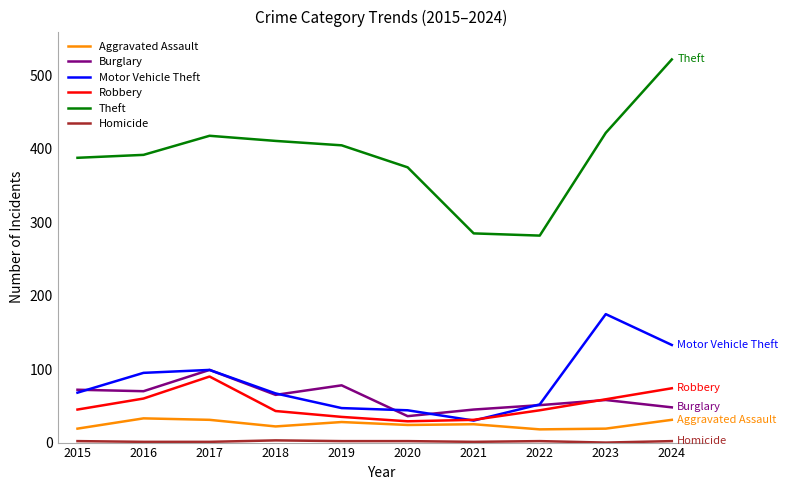

Which series has the largest total across all categories?

Theft